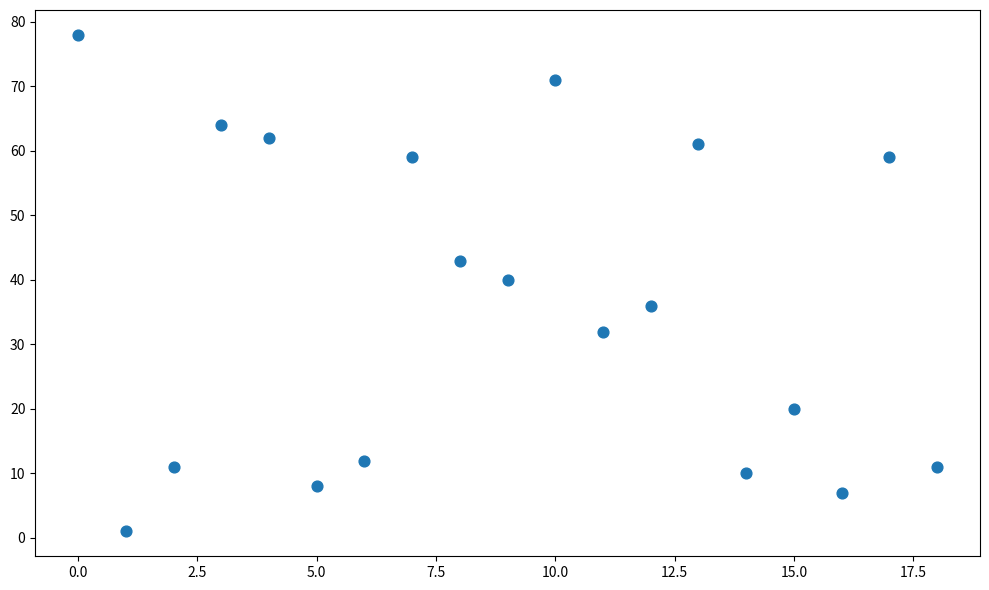

What Y value in the scatter plot is closest to 39?

40